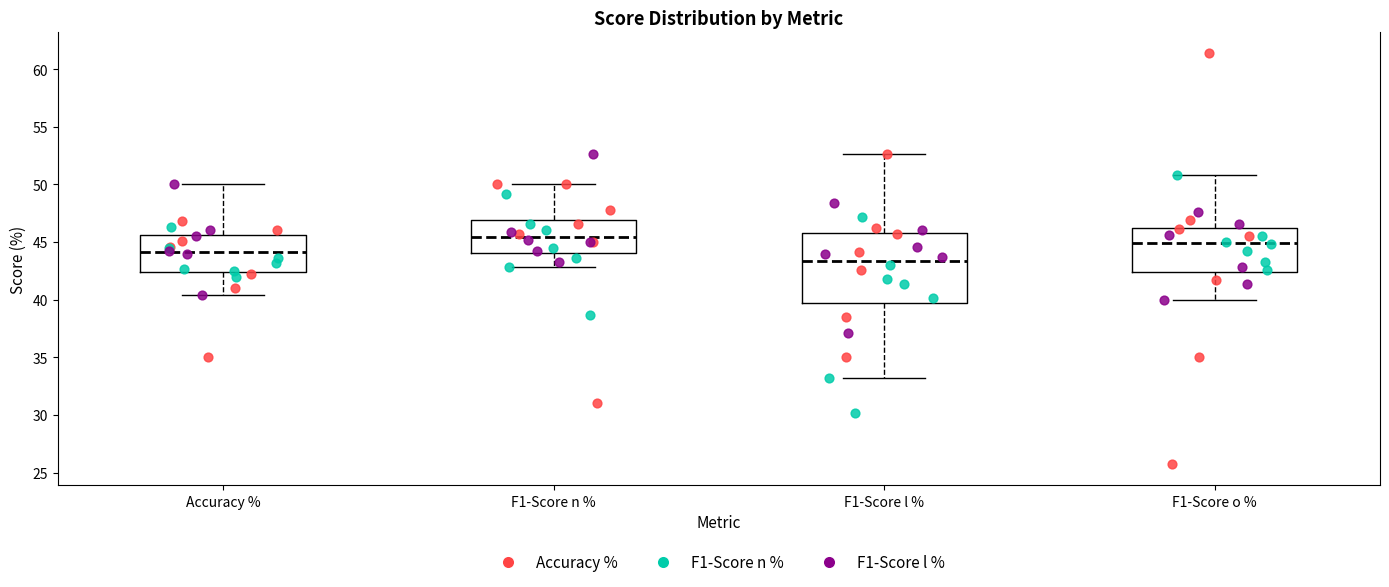

Where does the upper whisker of the box for F1-Score o % end on the y-axis? The values are not printed on the chart, so give them approximately, as read against the axis.

51.0